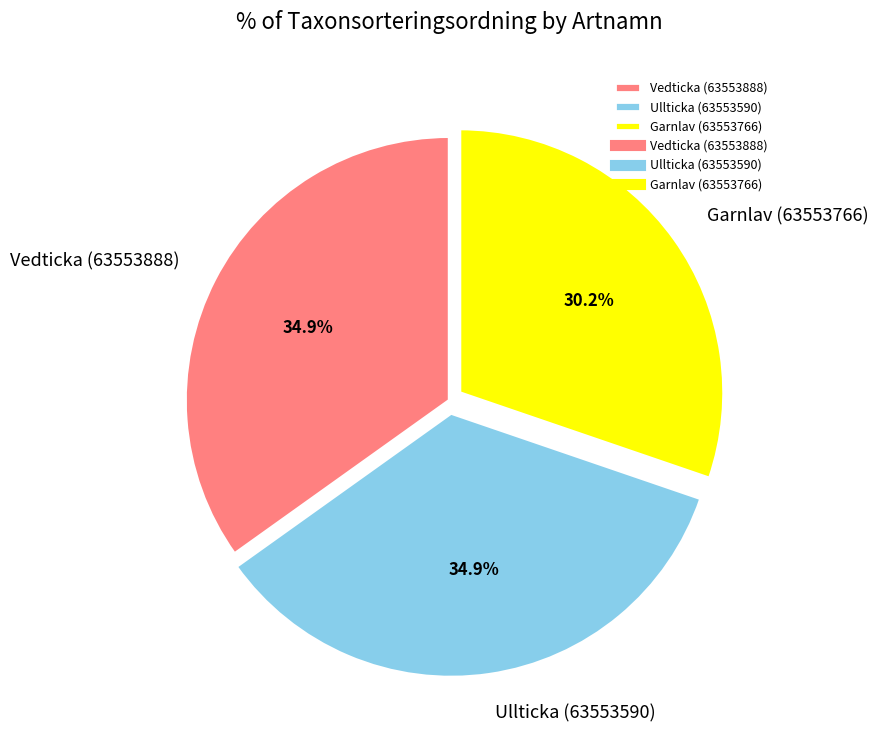

To the nearest percent, what portion does Garnlav (63553766) represent?

30%